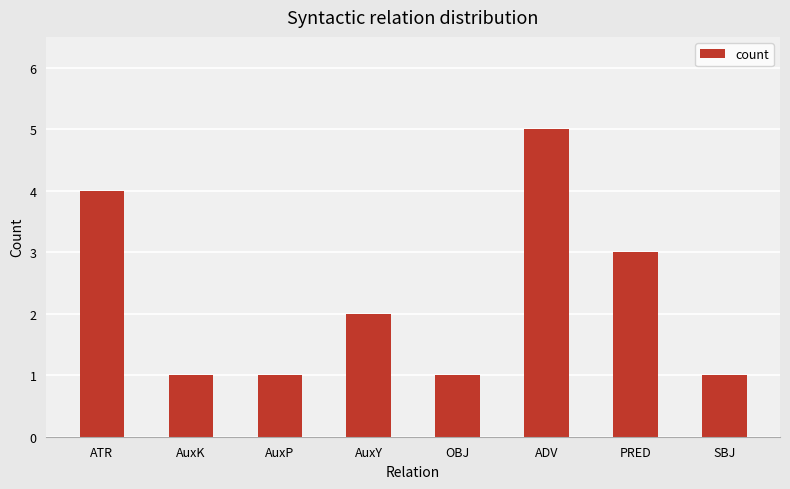

Between ADV and PRED, which is larger?

ADV